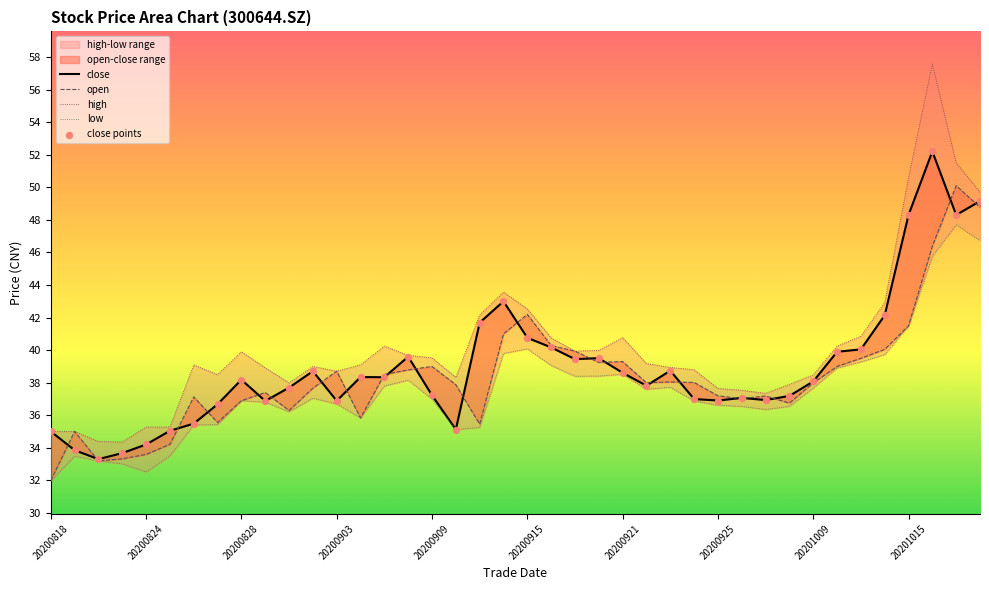

Which series contains the highest Y value?

high